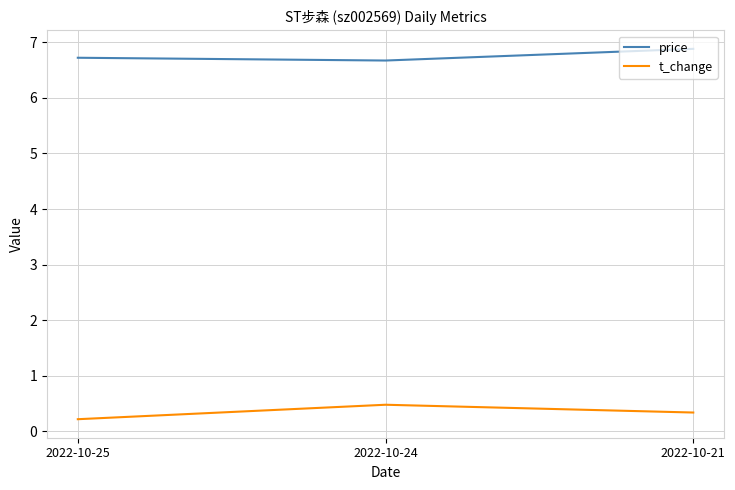

What is the total value across all series at 2022-10-25?

6.9